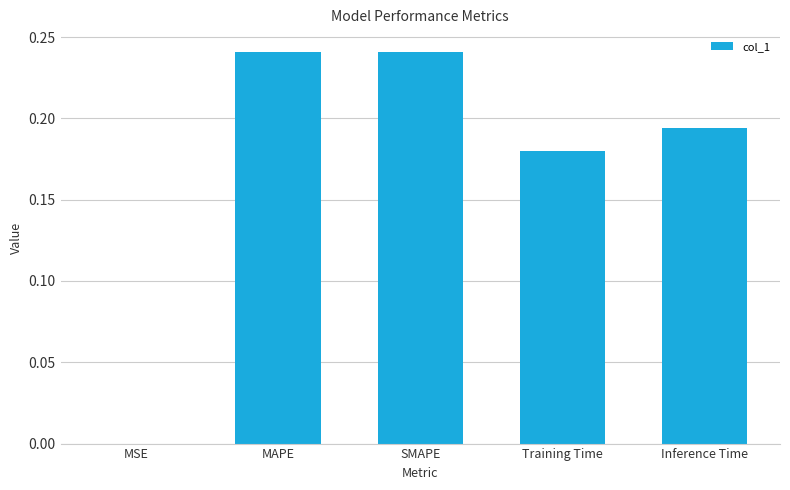

The value at Inference Time is 0.3. True or false?

False